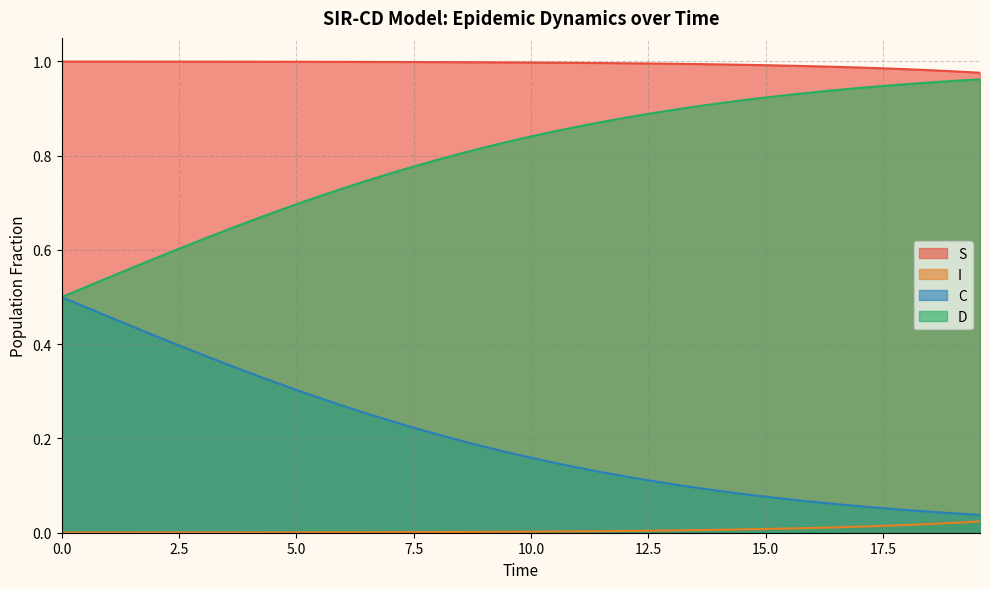

Which series has the largest total across all categories?

S